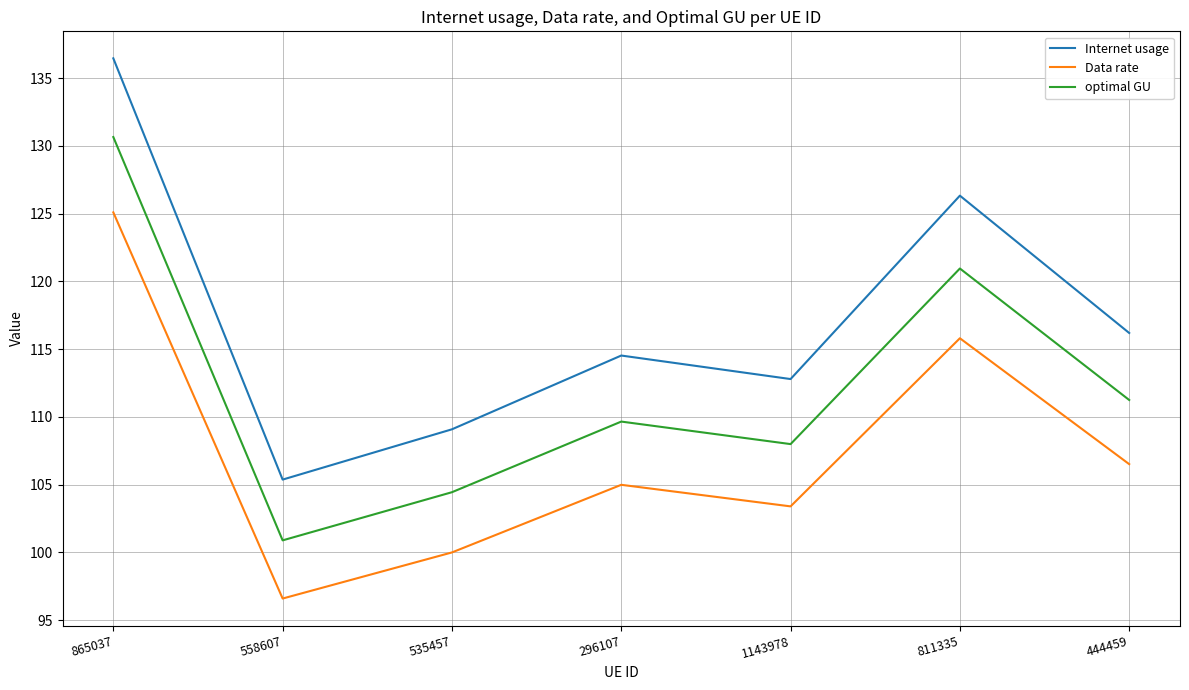

Which series has the largest range (max minus min)?

Internet usage